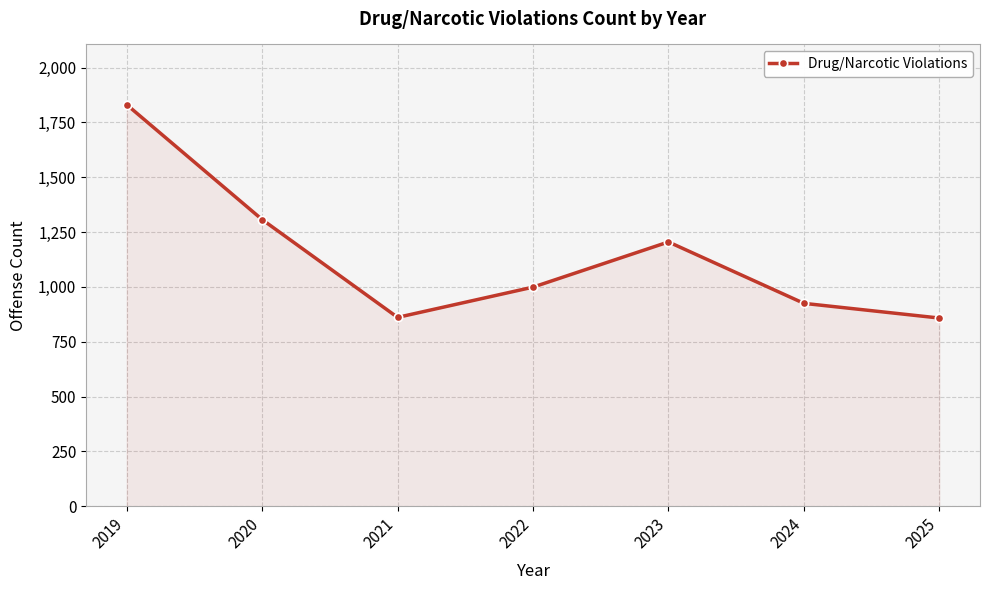

At which label does the data first exceed 999?

2019